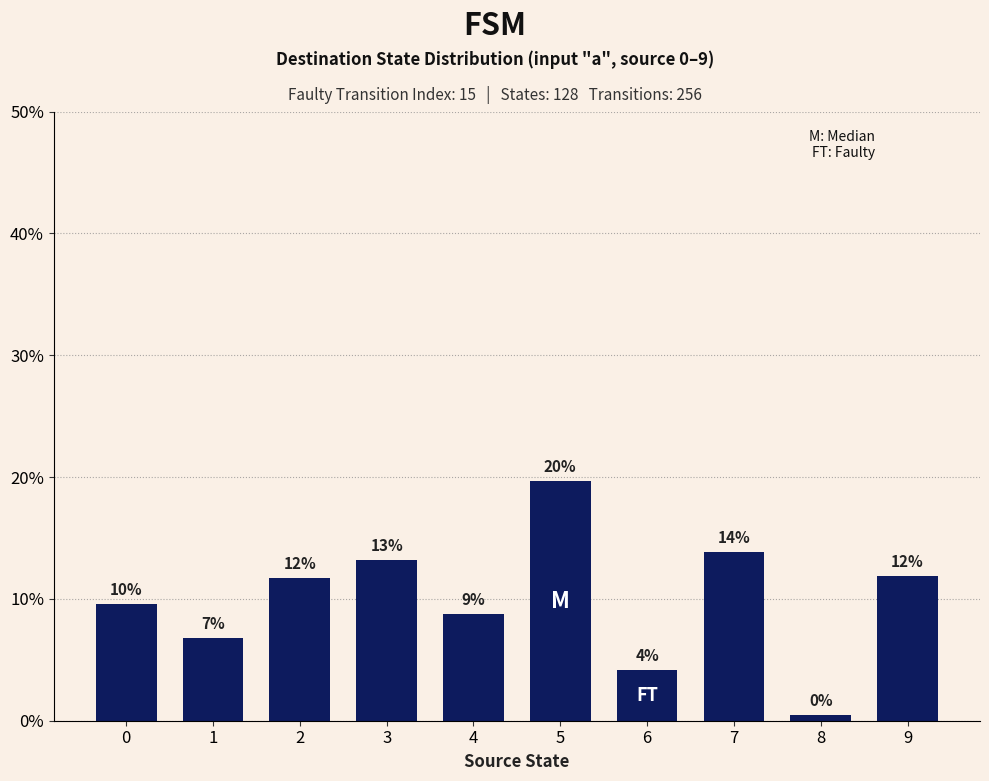

How many bars are there in total?

10